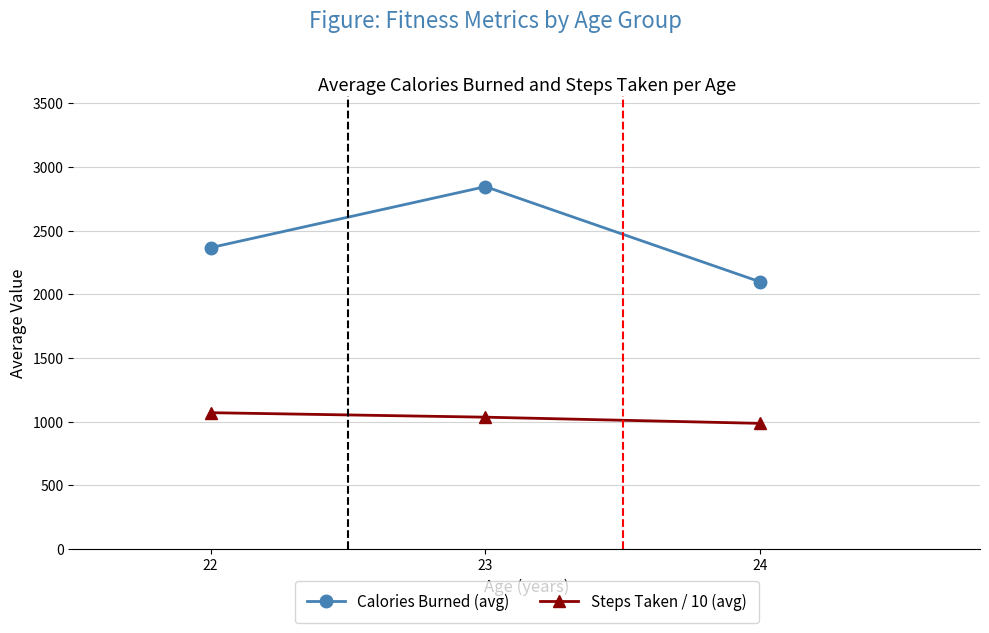

Rank the series at 22 from lowest to highest value.

Steps Taken / 10 (avg), Calories Burned (avg)